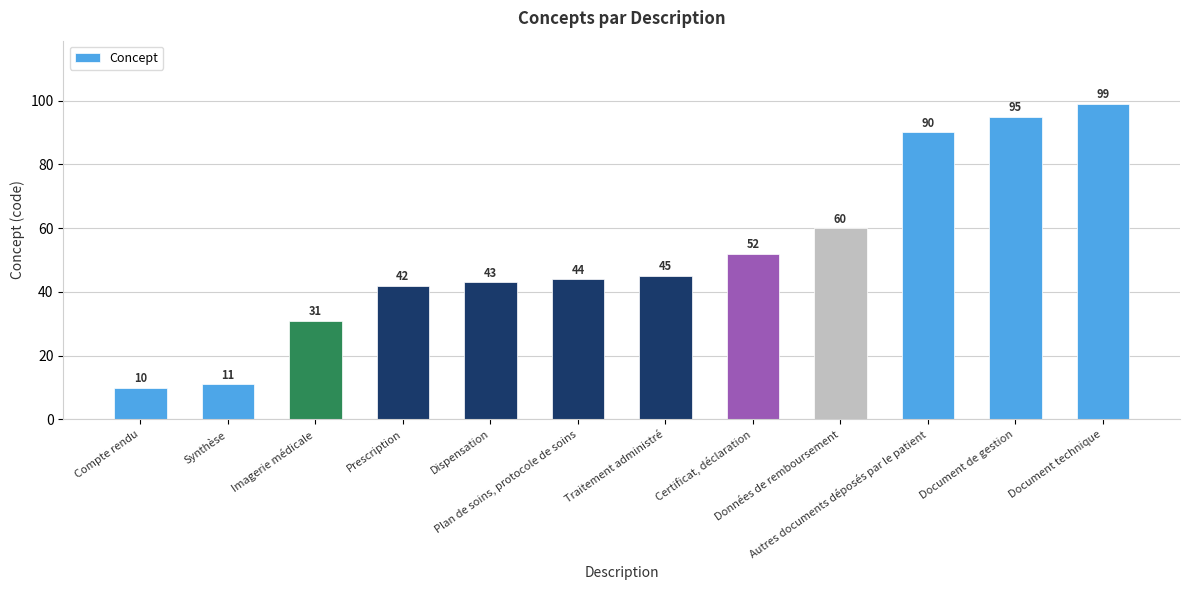

Reading right to left, transcribe all the data shown in this chart.

99	95	90	60	52	45	44	43	42	31	11	10